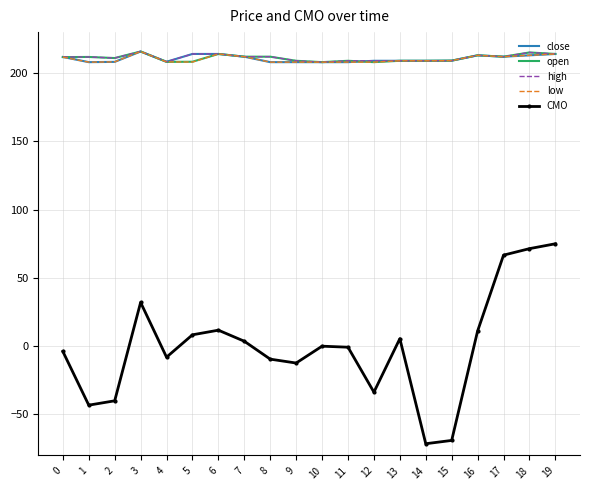

True or false: CMO has a value of -0.8 at 11.

True